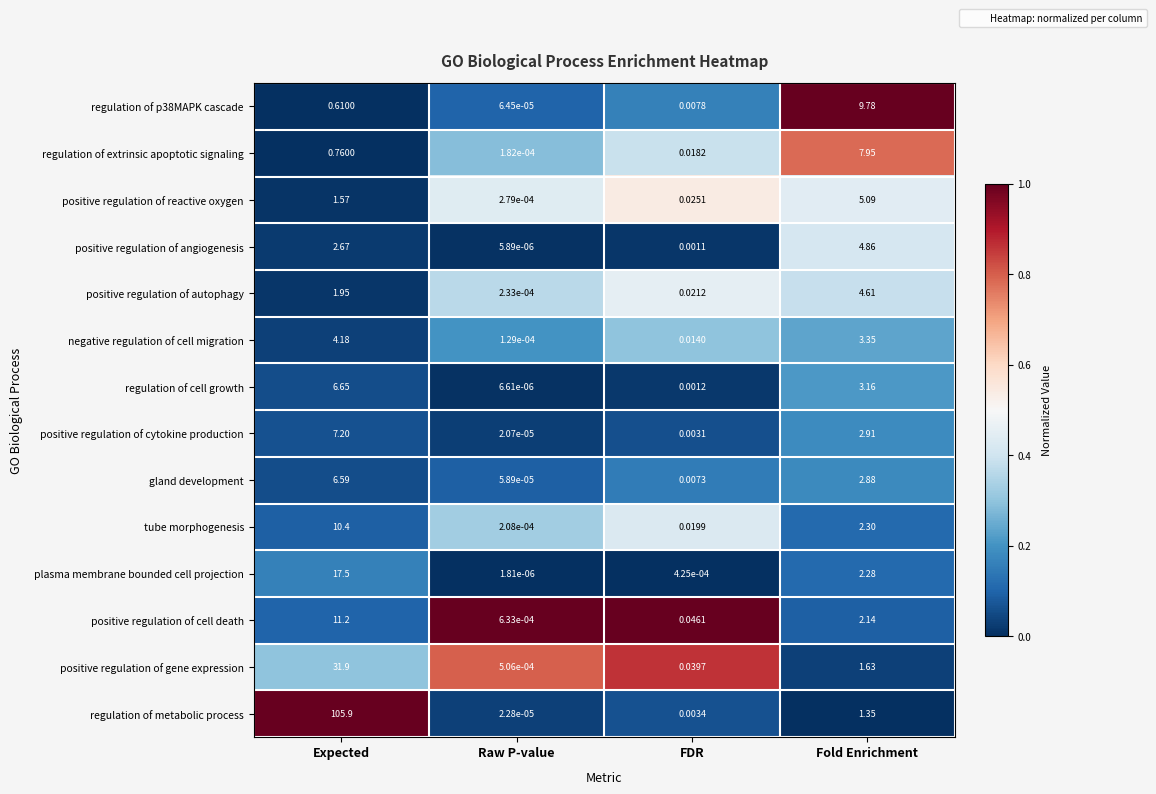

At which category is the sum across all series the highest?

Expected